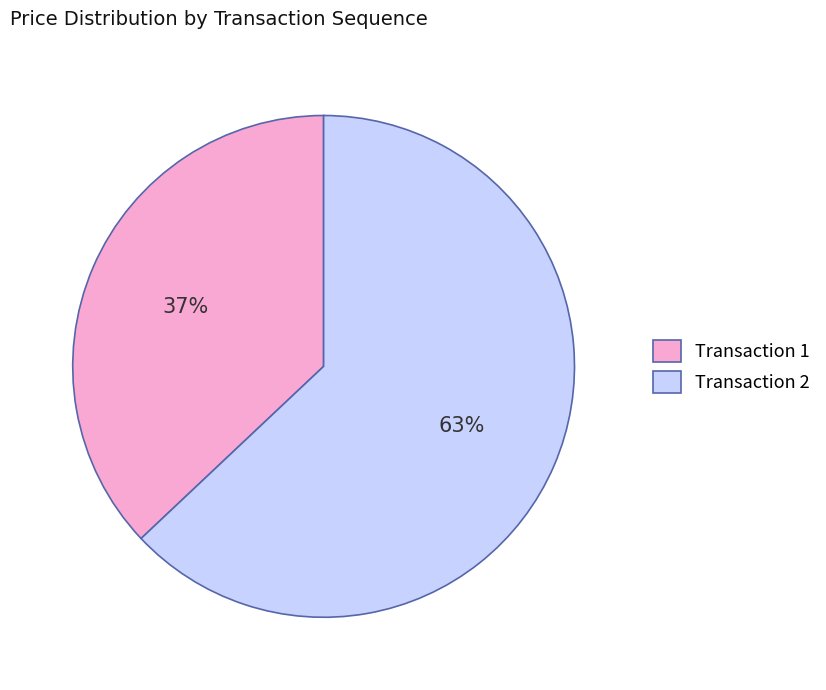

To the nearest percent, what percentage of the pie is Transaction 2?

63%